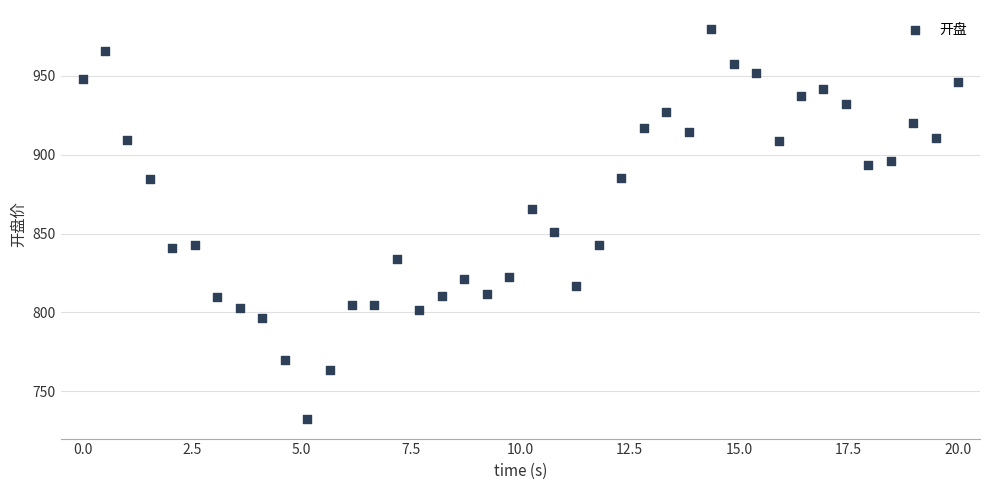

What Y value in the scatter plot is closest to 855?

851.1